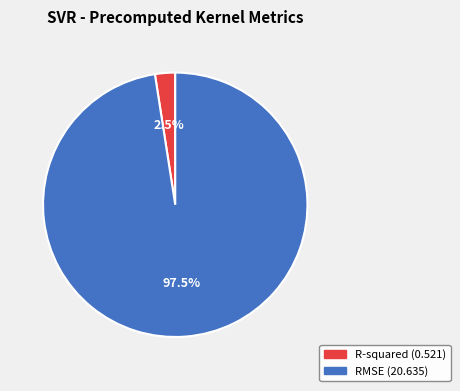

How many segments does this pie chart have?

2